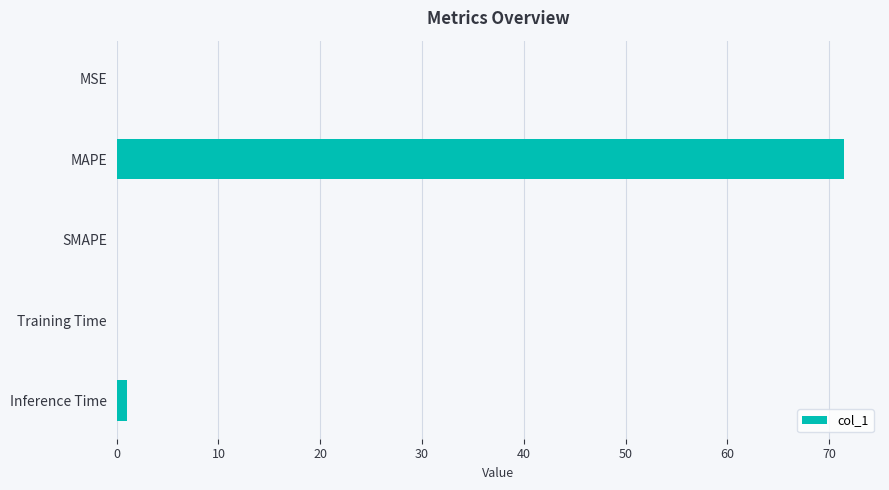

Which has a higher value, MSE or MAPE?

MAPE